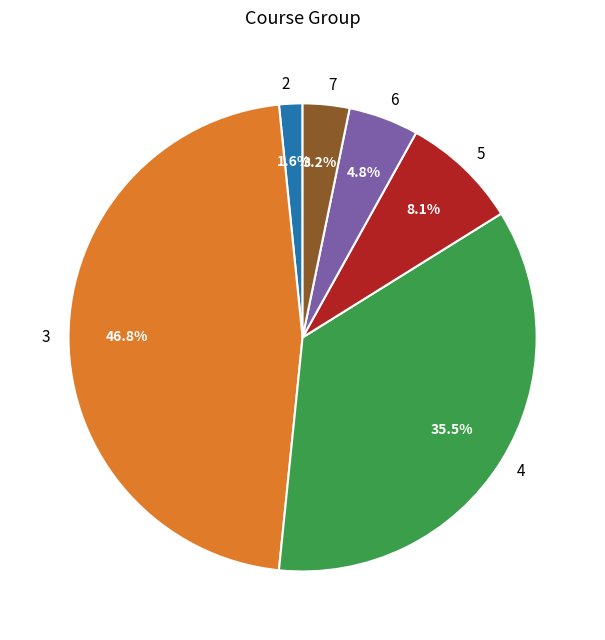

To the nearest percent, what is the combined percentage of 4 and 2?

37%